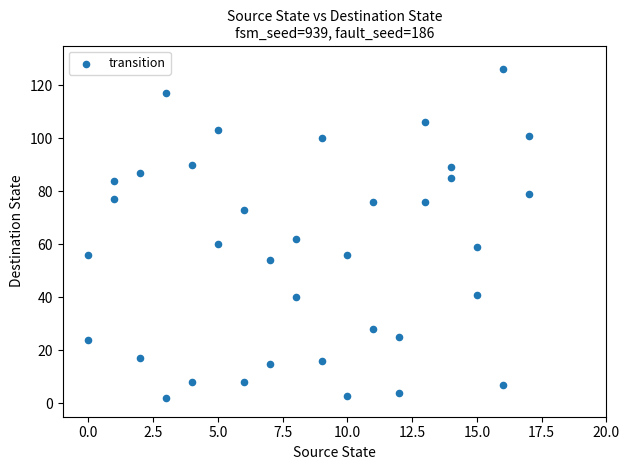

What is the range of X values (max minus min)?

17